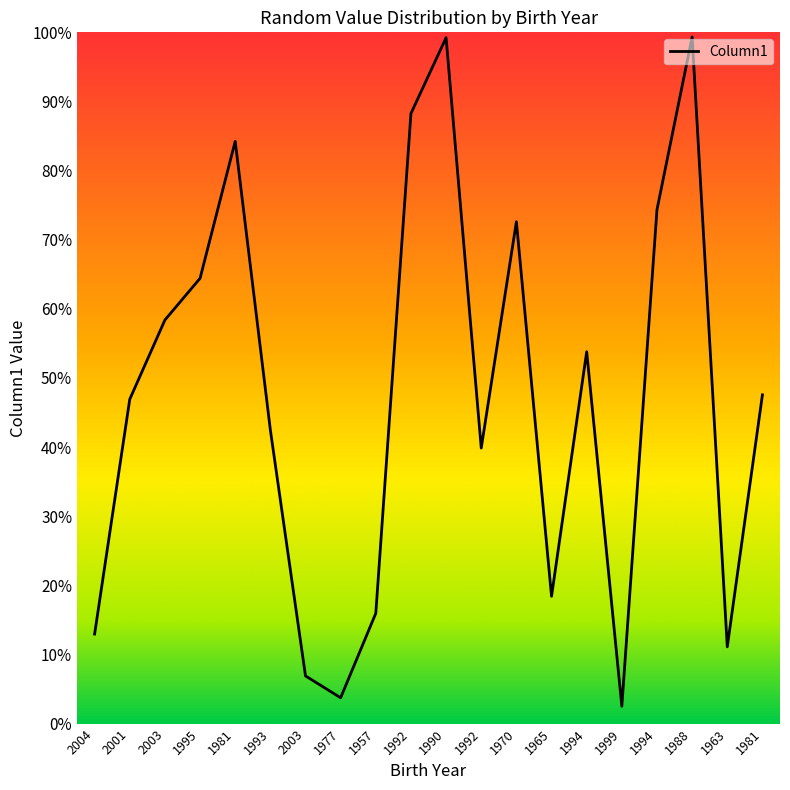

Does the chart have visible grid lines?

No